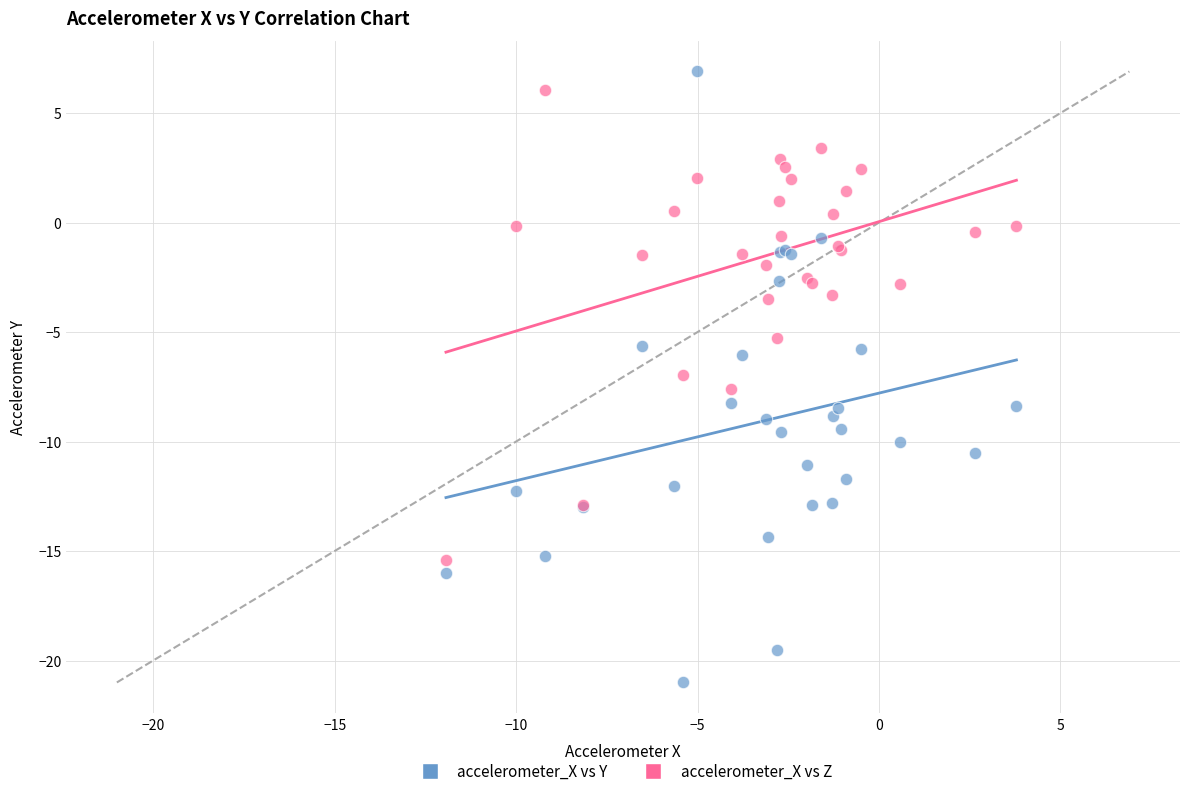

What is the X range (max minus min) for the scatter plot?

15.7